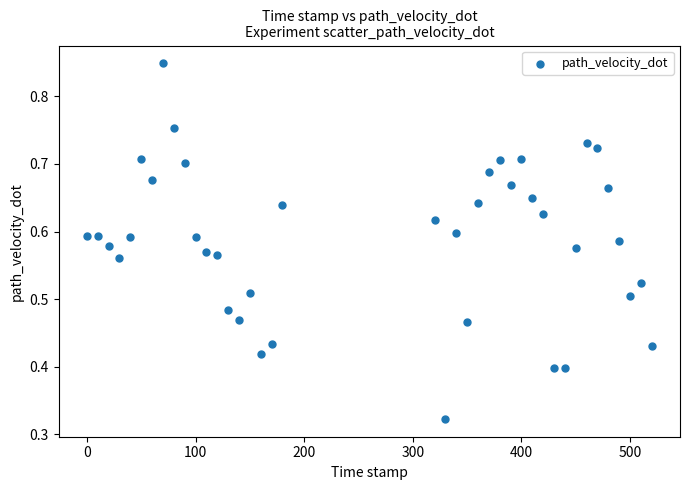

What is the range of X values (max minus min)?

520.0